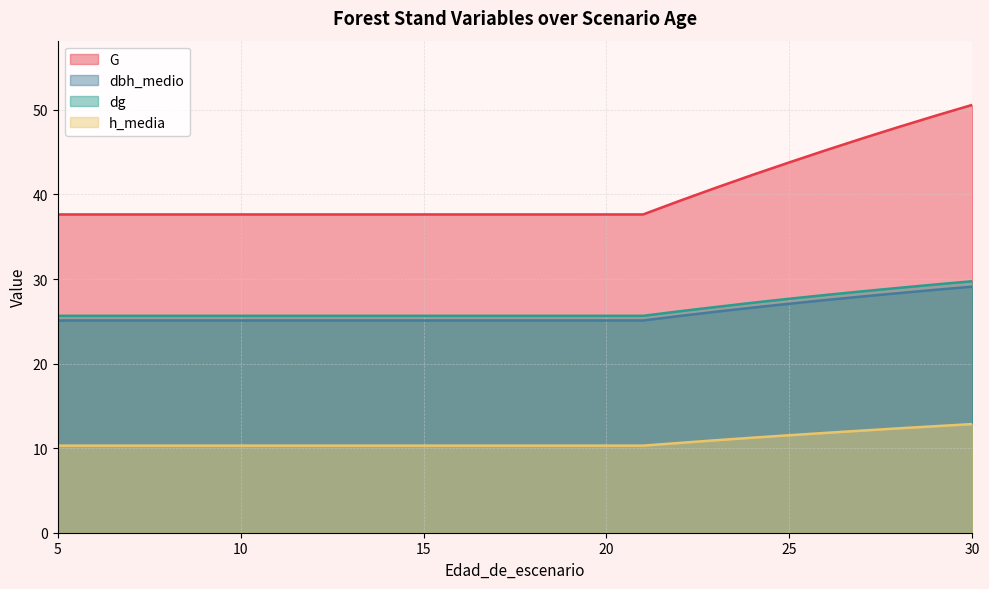

True or false: G and h_media cross at least once.

False